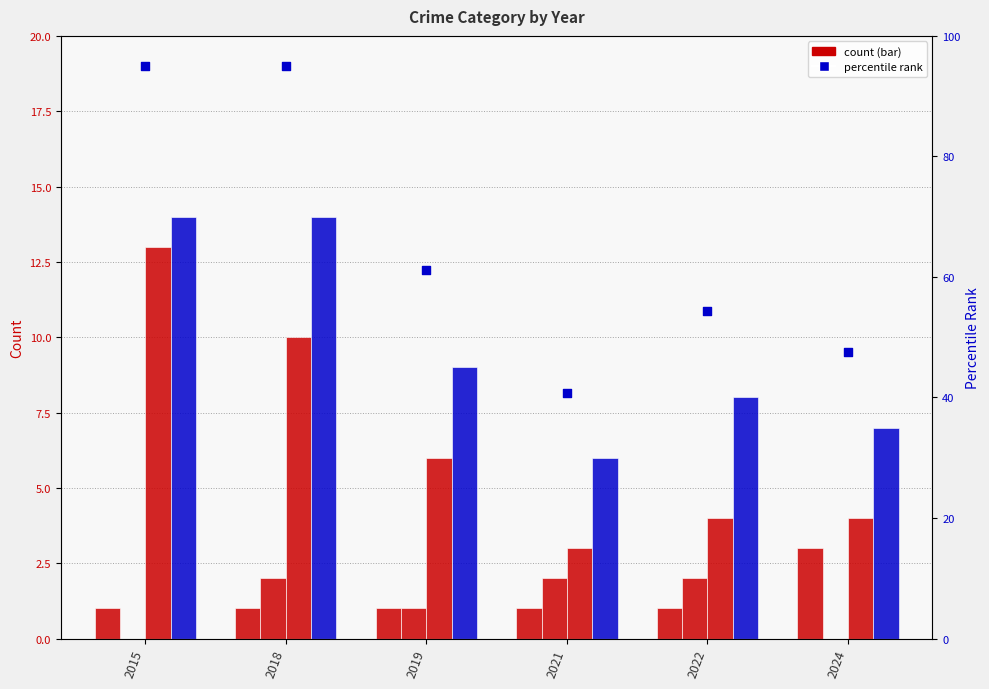

Which series has the widest spread of Y values?

percentile rank